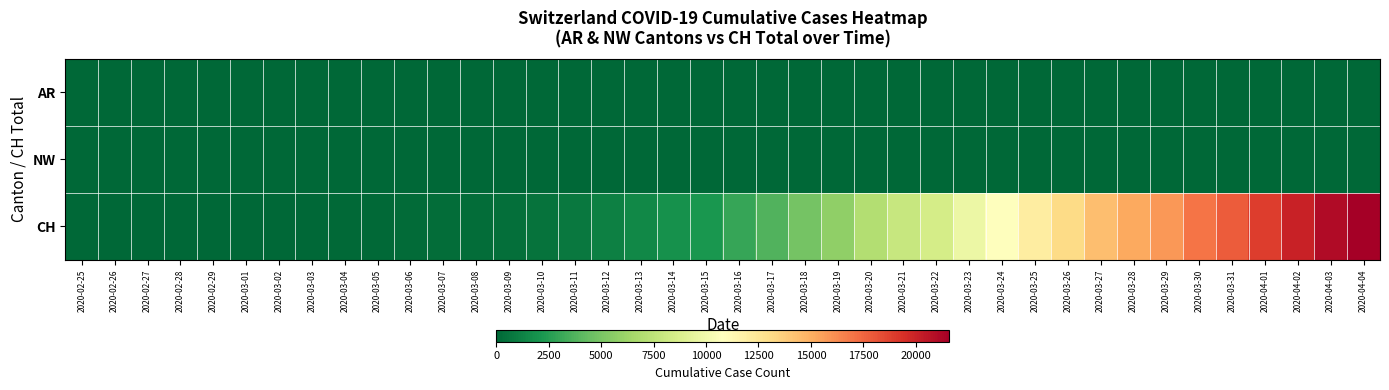

Reading right to left, transcribe all the data shown in this chart.

AR: 2020-04-04=66	2020-04-03=65	2020-04-02=64	2020-04-01=61	2020-03-31=58	2020-03-30=50	2020-03-29=48	2020-03-28=45	2020-03-27=44	2020-03-26=42	2020-03-25=34	2020-03-24=33	2020-03-23=30	2020-03-22=0	2020-03-21=0	2020-03-20=0	2020-03-19=0	2020-03-18=11	2020-03-17=0	2020-03-16=0	2020-03-15=0	2020-03-14=0	2020-03-13=0	2020-03-12=5	2020-03-11=0	2020-03-10=0	2020-03-09=2	2020-03-08=1	2020-03-07=1	2020-03-06=1	2020-03-05=0	2020-03-04=0	2020-03-03=0	2020-03-02=0	2020-03-01=0	2020-02-29=0	2020-02-28=0	2020-02-27=0	2020-02-26=0	2020-02-25=0
NW: 2020-04-04=80	2020-04-03=79	2020-04-02=76	2020-04-01=70	2020-03-31=70	2020-03-30=63	2020-03-29=59	2020-03-28=55	2020-03-27=54	2020-03-26=48	2020-03-25=44	2020-03-24=42	2020-03-23=39	2020-03-22=36	2020-03-21=33	2020-03-20=28	2020-03-19=25	2020-03-18=18	2020-03-17=12	2020-03-16=10	2020-03-15=8	2020-03-14=5	2020-03-13=5	2020-03-12=5	2020-03-11=4	2020-03-10=0	2020-03-09=0	2020-03-08=0	2020-03-07=0	2020-03-06=0	2020-03-05=0	2020-03-04=0	2020-03-03=0	2020-03-02=0	2020-03-01=0	2020-02-29=0	2020-02-28=0	2020-02-27=0	2020-02-26=0	2020-02-25=0
CH: 2020-04-04=21587	2020-04-03=21011	2020-04-02=20034	2020-04-01=18940	2020-03-31=17876	2020-03-30=16951	2020-03-29=15831	2020-03-28=15229	2020-03-27=14388	2020-03-26=13085	2020-03-25=11994	2020-03-24=10853	2020-03-23=9749	2020-03-22=8509	2020-03-21=7915	2020-03-20=7022	2020-03-19=5794	2020-03-18=4807	2020-03-17=3727	2020-03-16=2959	2020-03-15=2165	2020-03-14=1870	2020-03-13=1463	2020-03-12=1125	2020-03-11=807	2020-03-10=570	2020-03-09=419	2020-03-08=327	2020-03-07=280	2020-03-06=219	2020-03-05=142	2020-03-04=97	2020-03-03=69	2020-03-02=50	2020-03-01=36	2020-02-29=30	2020-02-28=20	2020-02-27=8	2020-02-26=4	2020-02-25=0